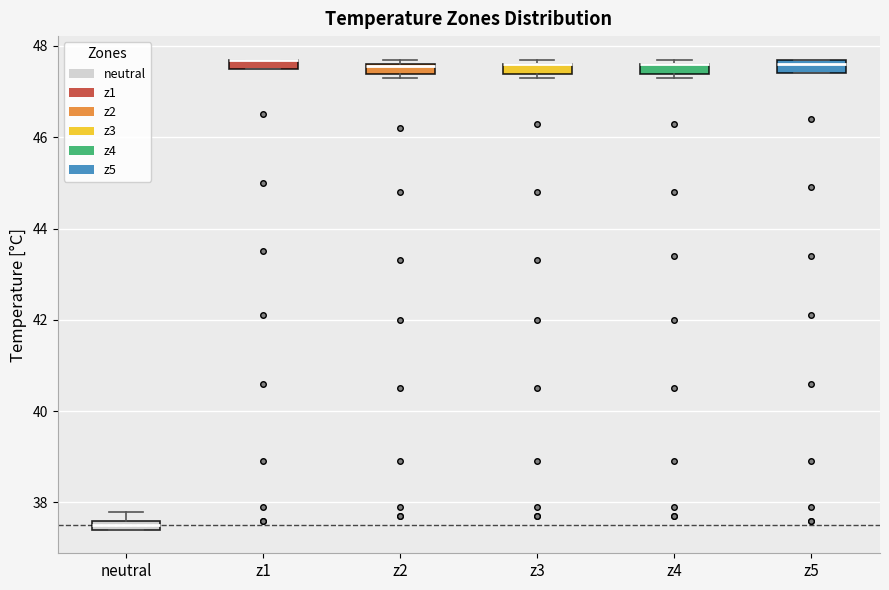

Where is the lower edge of the box for z4 on the y-axis? The values are not printed on the chart, so give them approximately, as read against the axis.

47.4